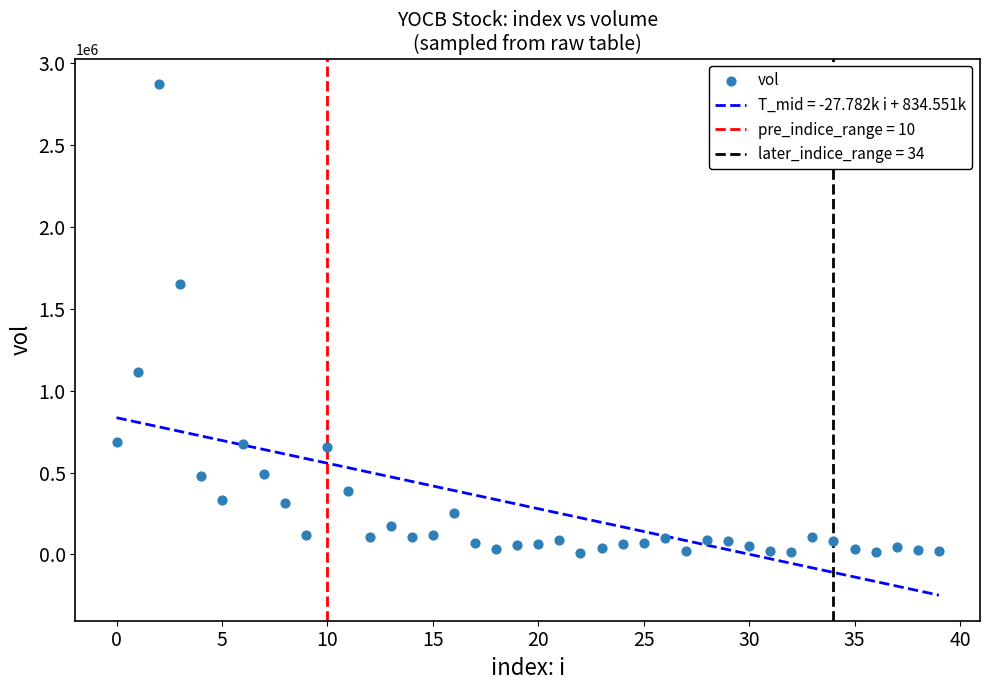

What Y value in the scatter plot is closest to 1439200?

1653600